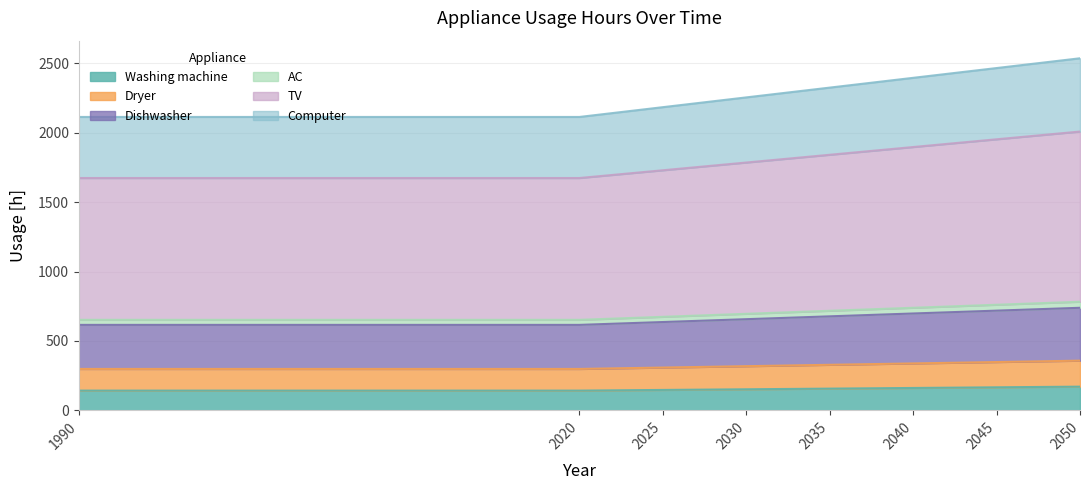

What is the highest value of the Washing machine series?

170.8